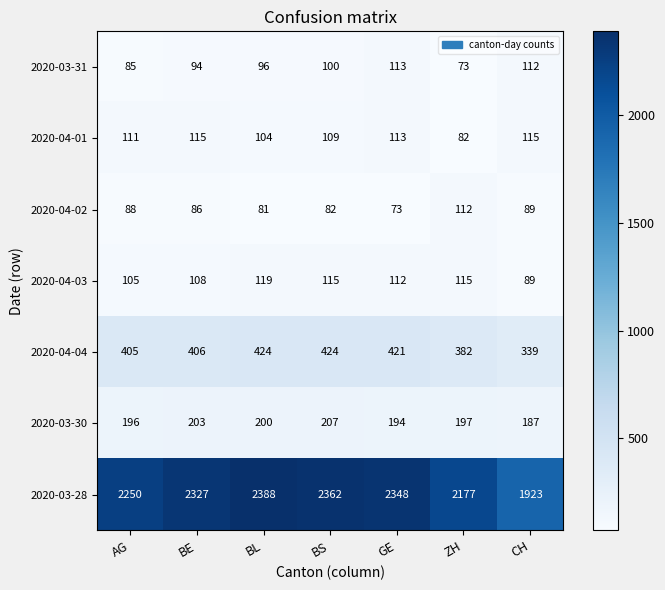

Which label corresponds to the largest value in the chart?

BL